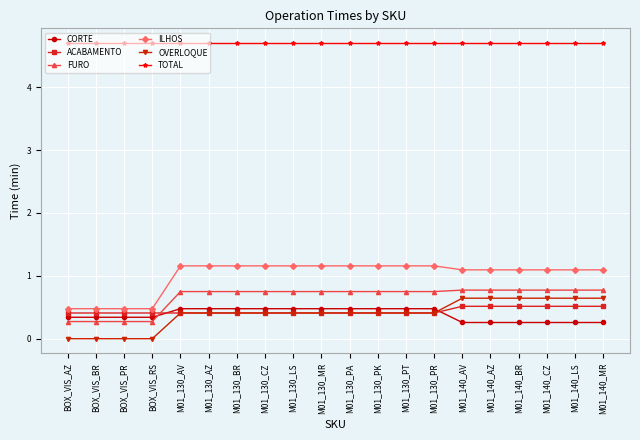

Reading left to right, list all the values displayed in this chart.

CORTE: BOX_VIS_AZ=0.3	BOX_VIS_BR=0.3	BOX_VIS_PR=0.3	BOX_VIS_RS=0.3	M01_130_AV=0.5	M01_130_AZ=0.5	M01_130_BR=0.5	M01_130_CZ=0.5	M01_130_LS=0.5	M01_130_MR=0.5	M01_130_PA=0.5	M01_130_PK=0.5	M01_130_PT=0.5	M01_130_PR=0.5	M01_140_AV=0.3	M01_140_AZ=0.3	M01_140_BR=0.3	M01_140_CZ=0.3	M01_140_LS=0.3	M01_140_MR=0.3
ACABAMENTO: BOX_VIS_AZ=0.4	BOX_VIS_BR=0.4	BOX_VIS_PR=0.4	BOX_VIS_RS=0.4	M01_130_AV=0.4	M01_130_AZ=0.4	M01_130_BR=0.4	M01_130_CZ=0.4	M01_130_LS=0.4	M01_130_MR=0.4	M01_130_PA=0.4	M01_130_PK=0.4	M01_130_PT=0.4	M01_130_PR=0.4	M01_140_AV=0.5	M01_140_AZ=0.5	M01_140_BR=0.5	M01_140_CZ=0.5	M01_140_LS=0.5	M01_140_MR=0.5
FURO: BOX_VIS_AZ=0.3	BOX_VIS_BR=0.3	BOX_VIS_PR=0.3	BOX_VIS_RS=0.3	M01_130_AV=0.7	M01_130_AZ=0.7	M01_130_BR=0.7	M01_130_CZ=0.7	M01_130_LS=0.7	M01_130_MR=0.7	M01_130_PA=0.7	M01_130_PK=0.7	M01_130_PT=0.7	M01_130_PR=0.7	M01_140_AV=0.8	M01_140_AZ=0.8	M01_140_BR=0.8	M01_140_CZ=0.8	M01_140_LS=0.8	M01_140_MR=0.8
ILHOS: BOX_VIS_AZ=0.5	BOX_VIS_BR=0.5	BOX_VIS_PR=0.5	BOX_VIS_RS=0.5	M01_130_AV=1.2	M01_130_AZ=1.2	M01_130_BR=1.2	M01_130_CZ=1.2	M01_130_LS=1.2	M01_130_MR=1.2	M01_130_PA=1.2	M01_130_PK=1.2	M01_130_PT=1.2	M01_130_PR=1.2	M01_140_AV=1.1	M01_140_AZ=1.1	M01_140_BR=1.1	M01_140_CZ=1.1	M01_140_LS=1.1	M01_140_MR=1.1
OVERLOQUE: BOX_VIS_AZ=0.0	BOX_VIS_BR=0.0	BOX_VIS_PR=0.0	BOX_VIS_RS=0.0	M01_130_AV=0.4	M01_130_AZ=0.4	M01_130_BR=0.4	M01_130_CZ=0.4	M01_130_LS=0.4	M01_130_MR=0.4	M01_130_PA=0.4	M01_130_PK=0.4	M01_130_PT=0.4	M01_130_PR=0.4	M01_140_AV=0.6	M01_140_AZ=0.6	M01_140_BR=0.6	M01_140_CZ=0.6	M01_140_LS=0.6	M01_140_MR=0.6
TOTAL: BOX_VIS_AZ=4.7	BOX_VIS_BR=4.7	BOX_VIS_PR=4.7	BOX_VIS_RS=4.7	M01_130_AV=4.7	M01_130_AZ=4.7	M01_130_BR=4.7	M01_130_CZ=4.7	M01_130_LS=4.7	M01_130_MR=4.7	M01_130_PA=4.7	M01_130_PK=4.7	M01_130_PT=4.7	M01_130_PR=4.7	M01_140_AV=4.7	M01_140_AZ=4.7	M01_140_BR=4.7	M01_140_CZ=4.7	M01_140_LS=4.7	M01_140_MR=4.7